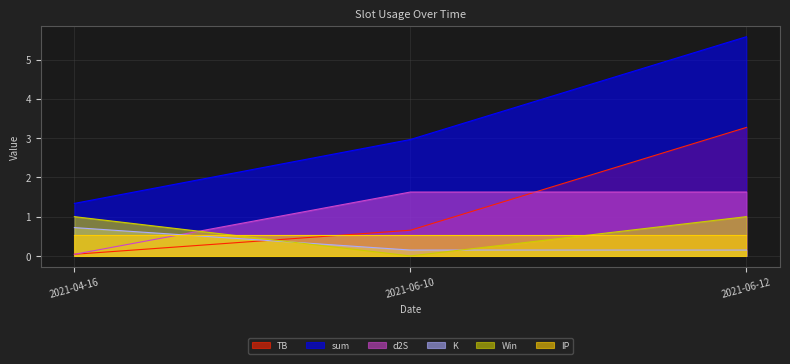

What is the average value of the Win series?

0.7